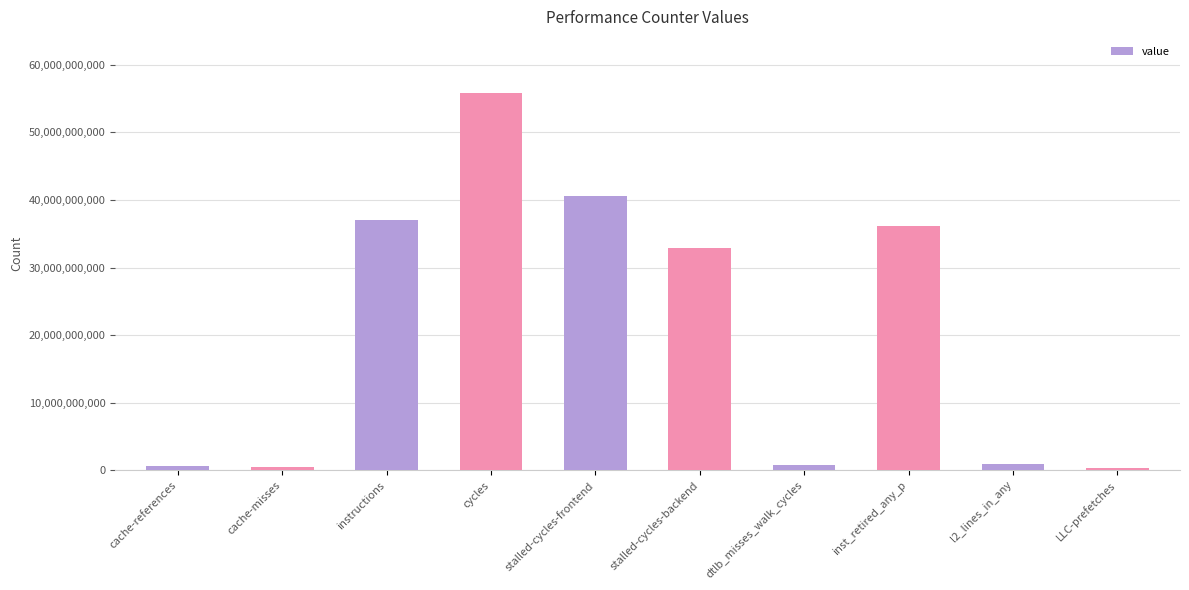

True or false: the data shows 16501113683 at stalled-cycles-frontend.

False